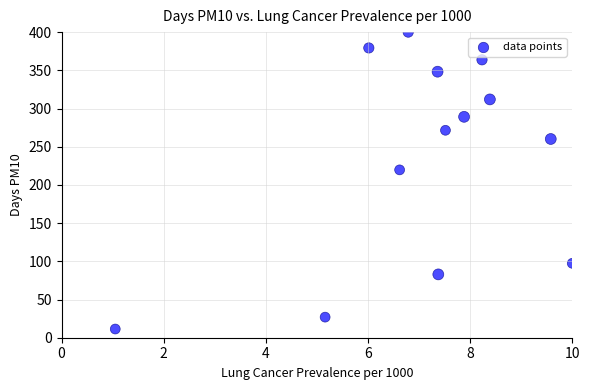

What is the range of Y values (max minus min)?

388.6